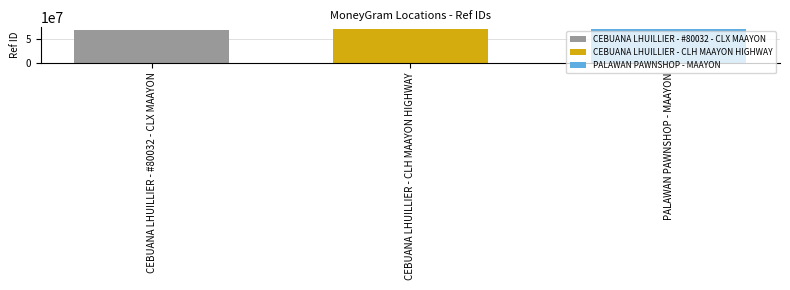

What value does the CEBUANA LHUILLIER - #80032 - CLX MAAYON series have at CEBUANA LHUILLIER - CLH MAAYON HIGHWAY?

67713068